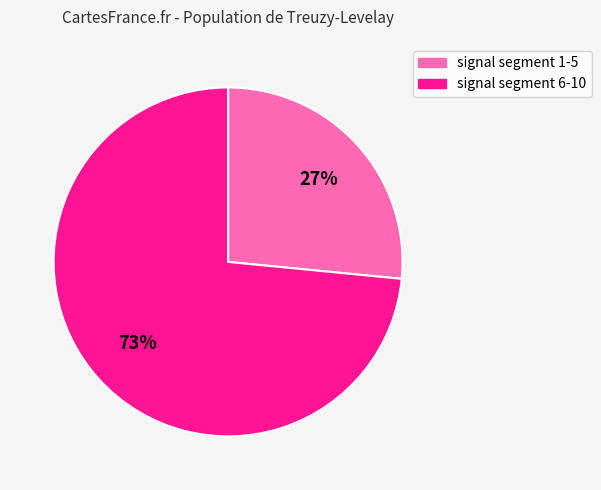

Does any single category account for the majority?

Yes